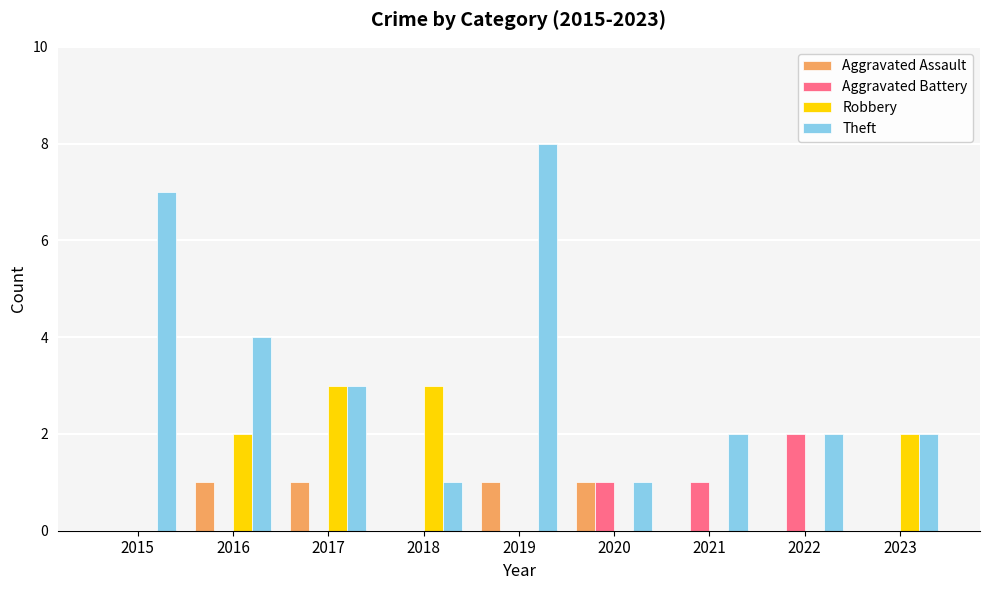

Which series changed the most between 2020 and 2023?

Robbery